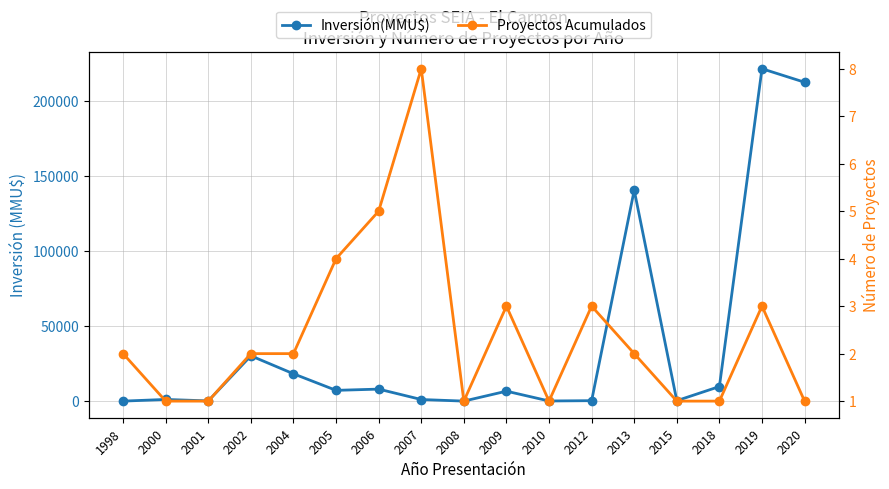

Reading left to right, transcribe all the data shown in this chart.

Inversión(MMU$): 1998=210	2000=1320	2001=350	2002=30370	2004=18400	2005=7375	2006=8200	2007=1270	2008=215	2009=6822	2010=300	2012=500	2013=140650	2015=500	2018=9903	2019=221500	2020=212500
Proyectos Acumulados: 1998=2	2000=1	2001=1	2002=2	2004=2	2005=4	2006=5	2007=8	2008=1	2009=3	2010=1	2012=3	2013=2	2015=1	2018=1	2019=3	2020=1